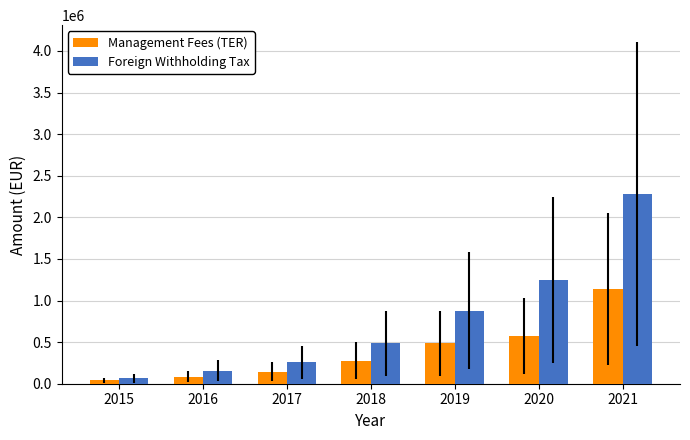

At how many categories does at least one series exceed 1431142?

1